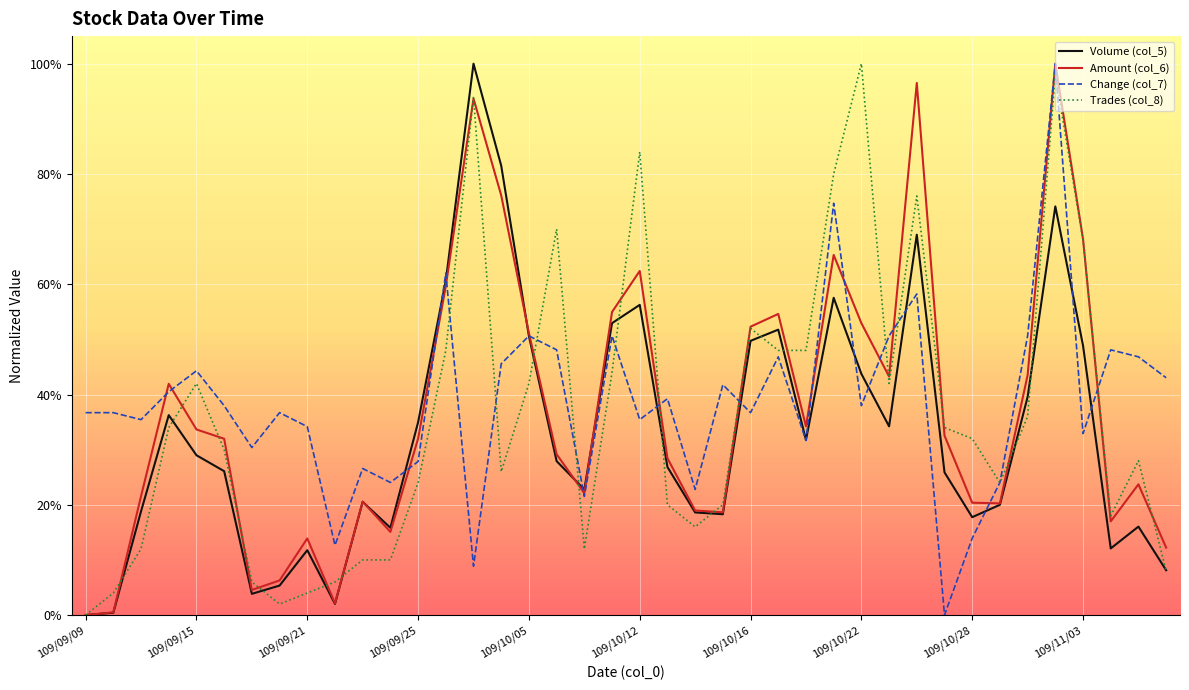

List the series in order of their peak value, highest first.

Volume (col_5), Amount (col_6), Change (col_7), Trades (col_8)